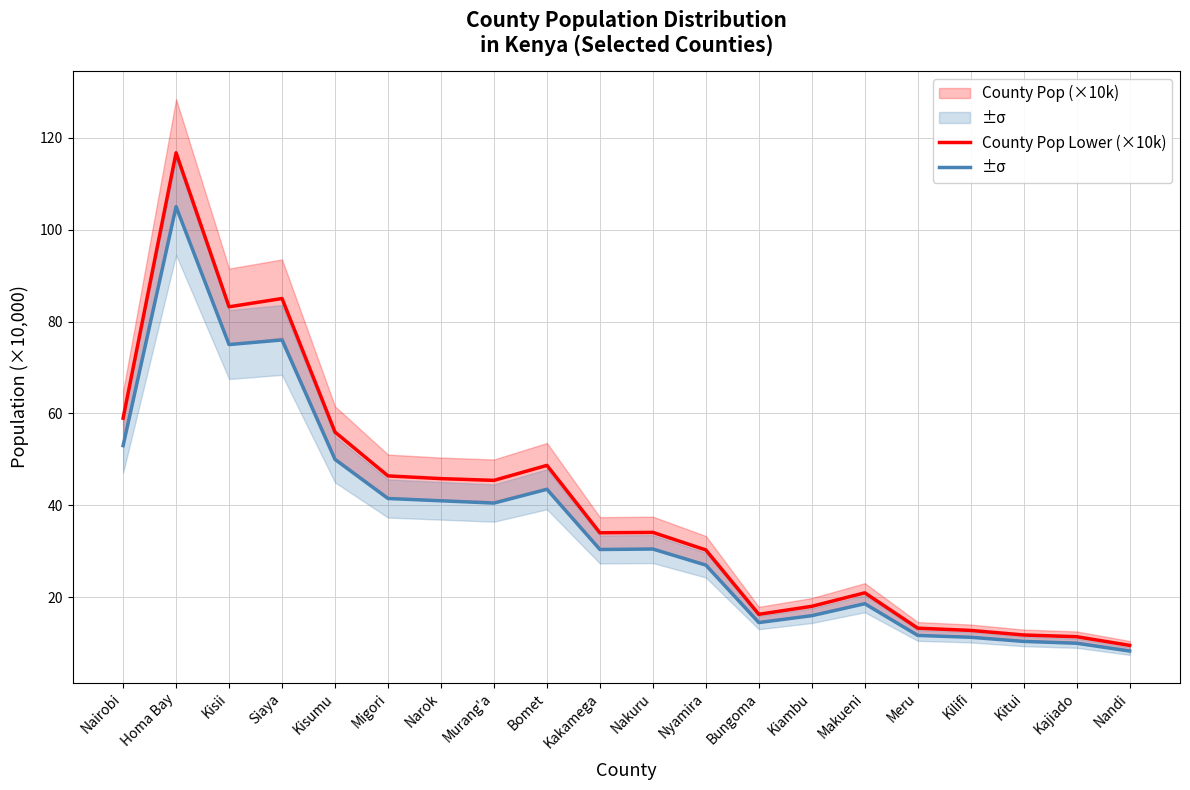

How many series are shown in this chart?

2